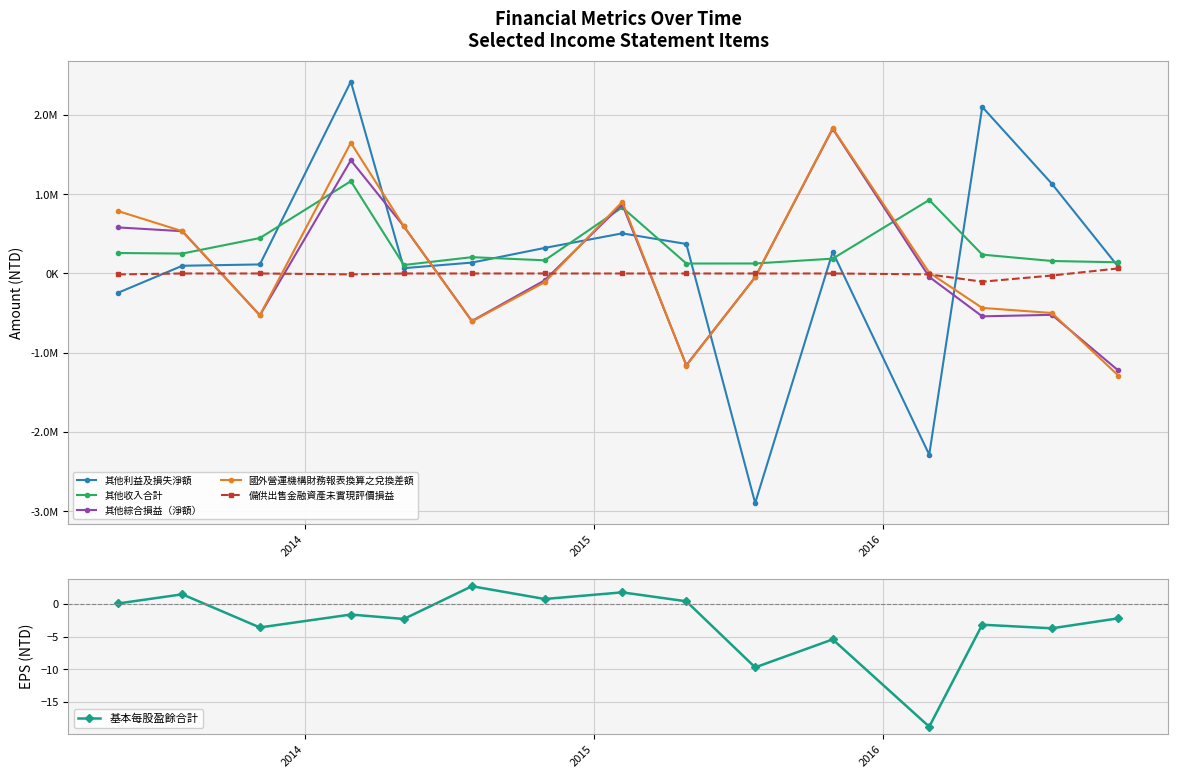

What is the difference between the maximum and minimum values in the 基本每股盈餘合計 series?

21.5